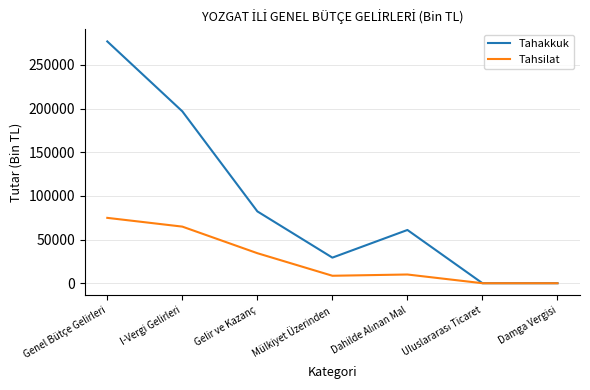

Reading left to right, what are all the values shown in this chart?

Tahakkuk: 276877	196816	82260	29308	60970	0	0
Tahsilat: 74843	64821	34379	8545	9985	0	0